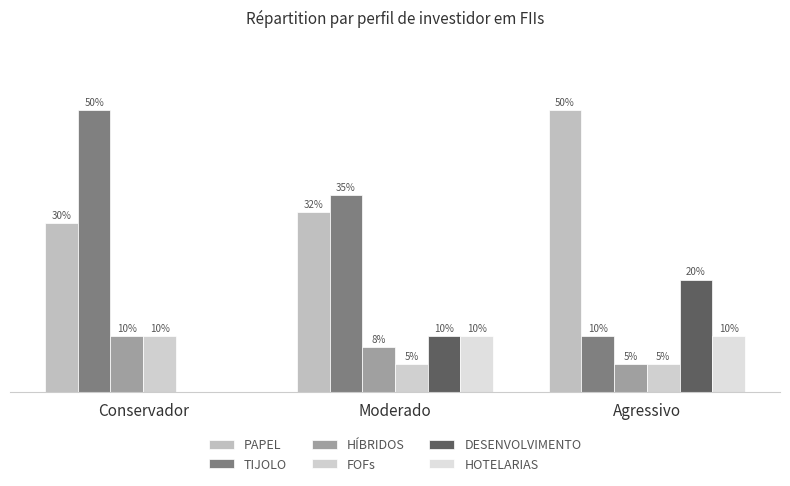

What is the value of the HÍBRIDOS bar at the 3rd from the left?

0.1